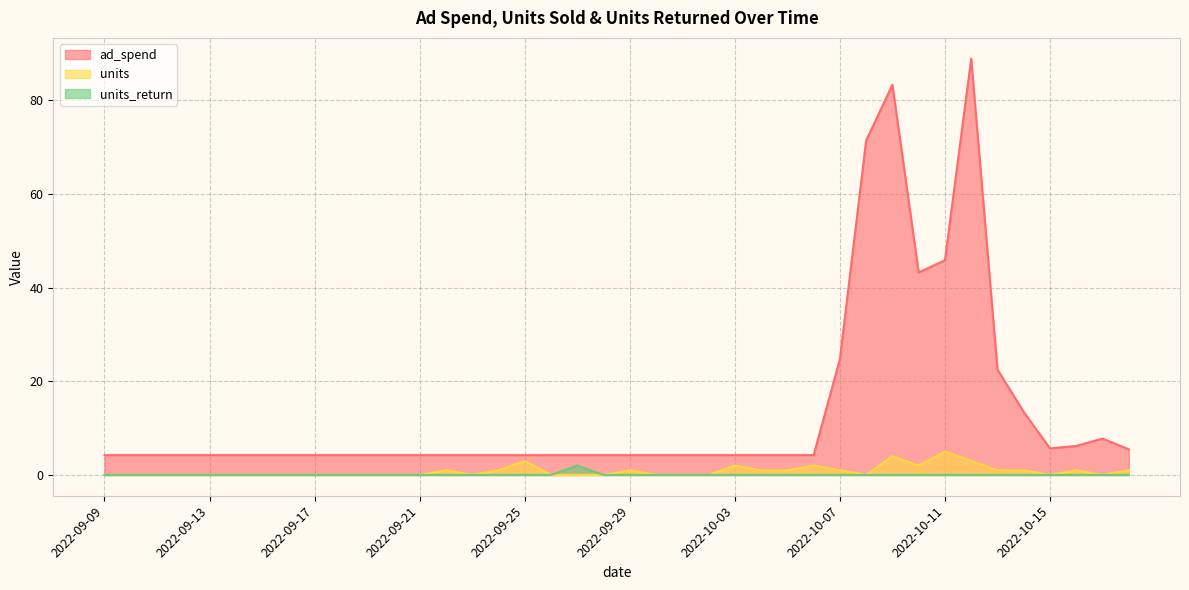

True or false: units_return and ad_spend cross at least once.

False